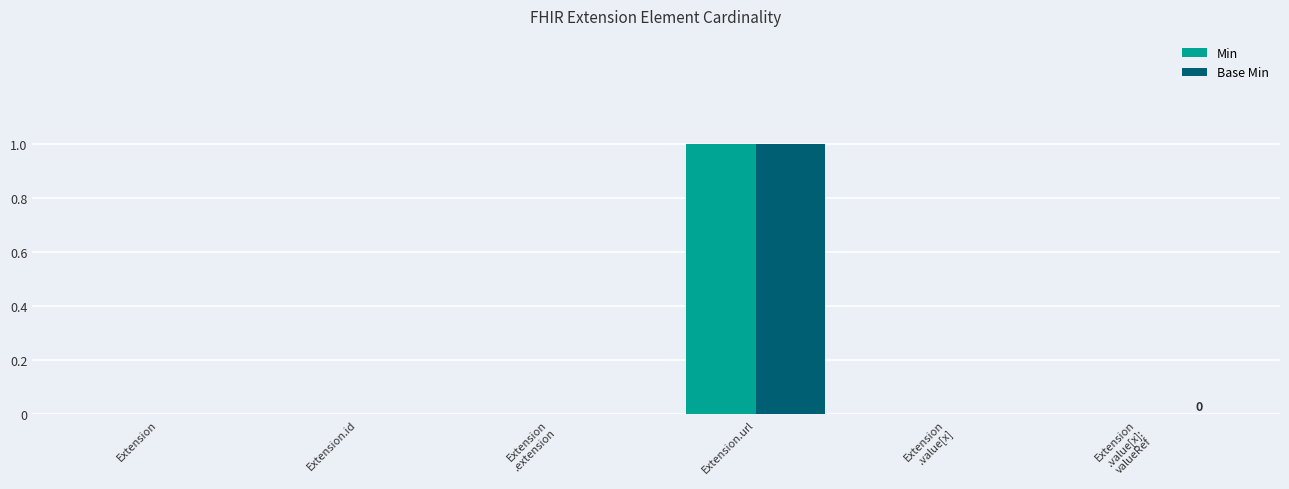

The value of Min at Extension.url is 2. True or false?

False